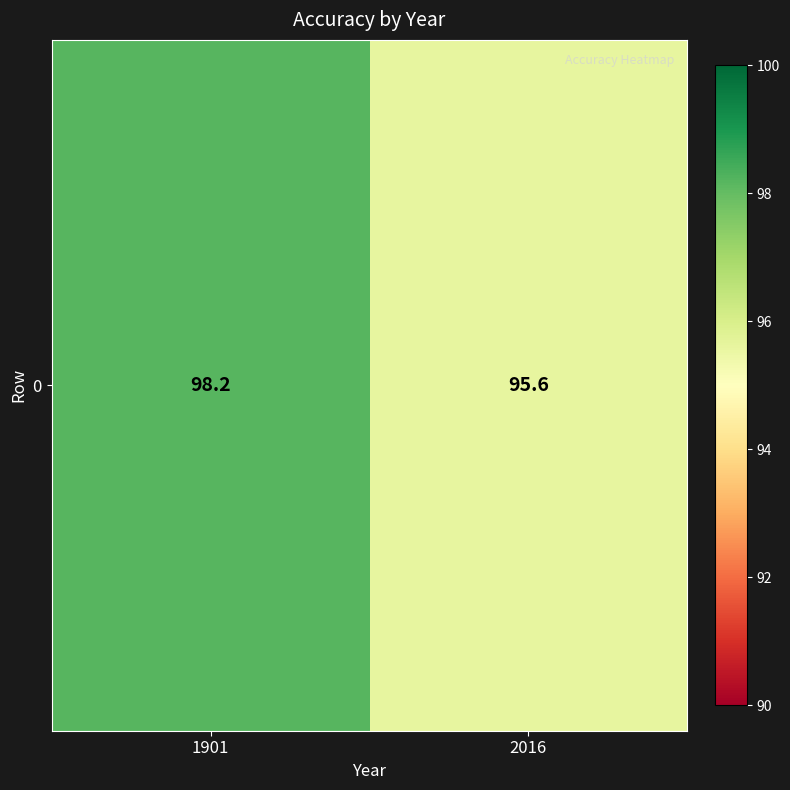

At which category does the chart reach its peak across all series?

1901